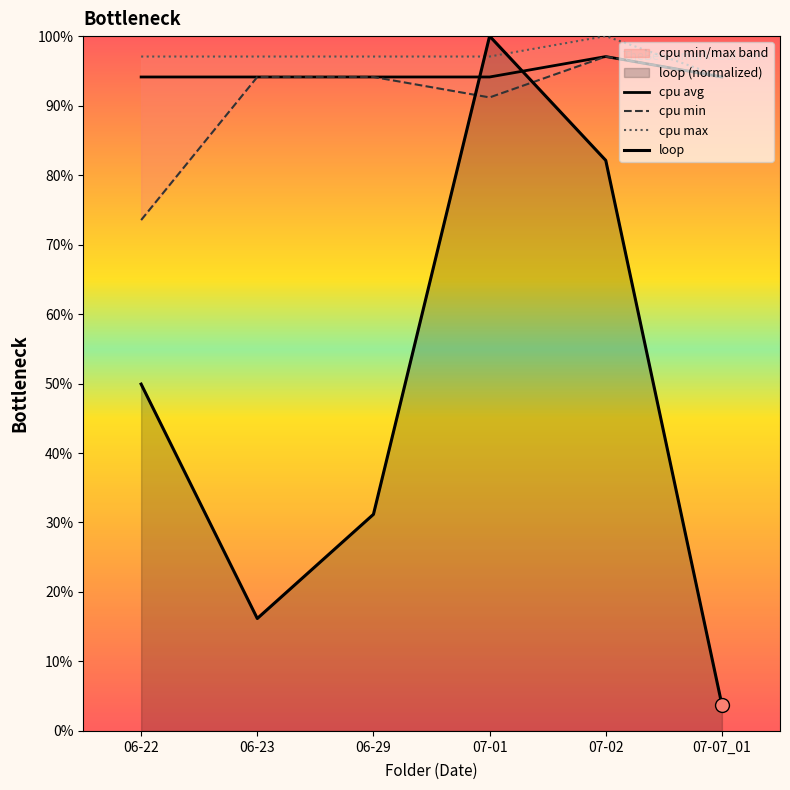

Rank the series by their maximum value, from highest to lowest.

loop, cpu max, cpu min, cpu avg